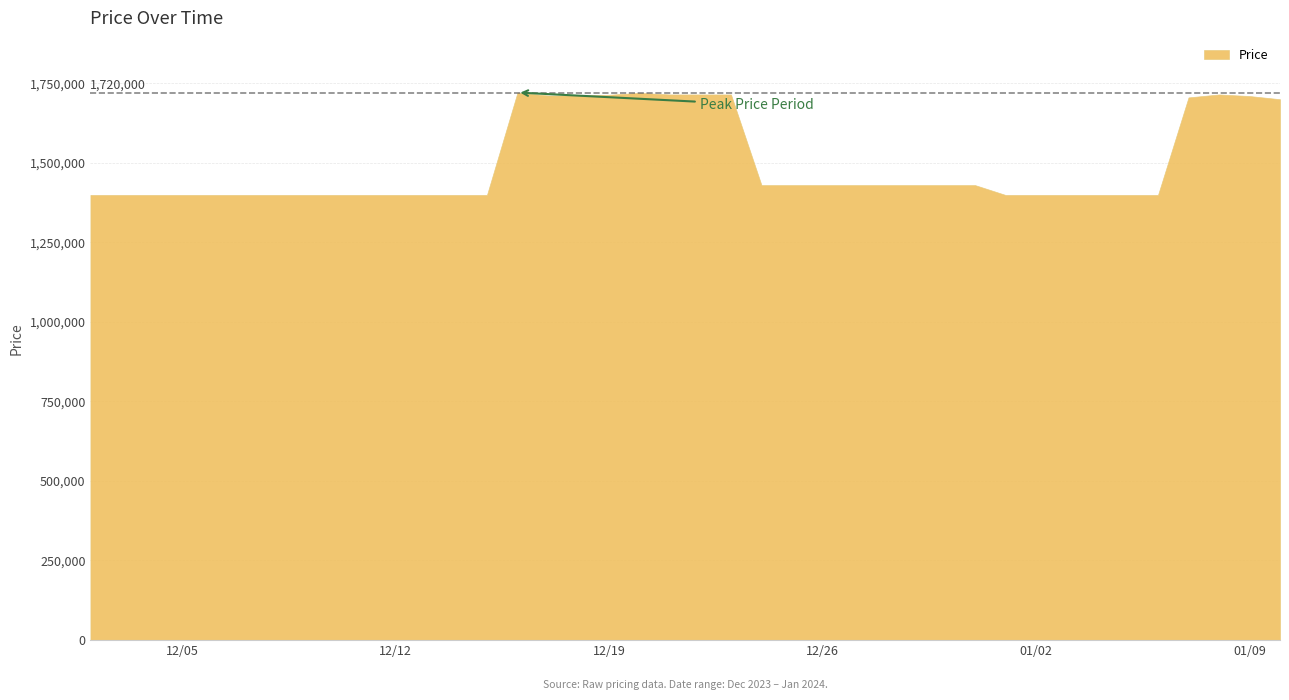

What is the minimum value shown in the chart?

1399000